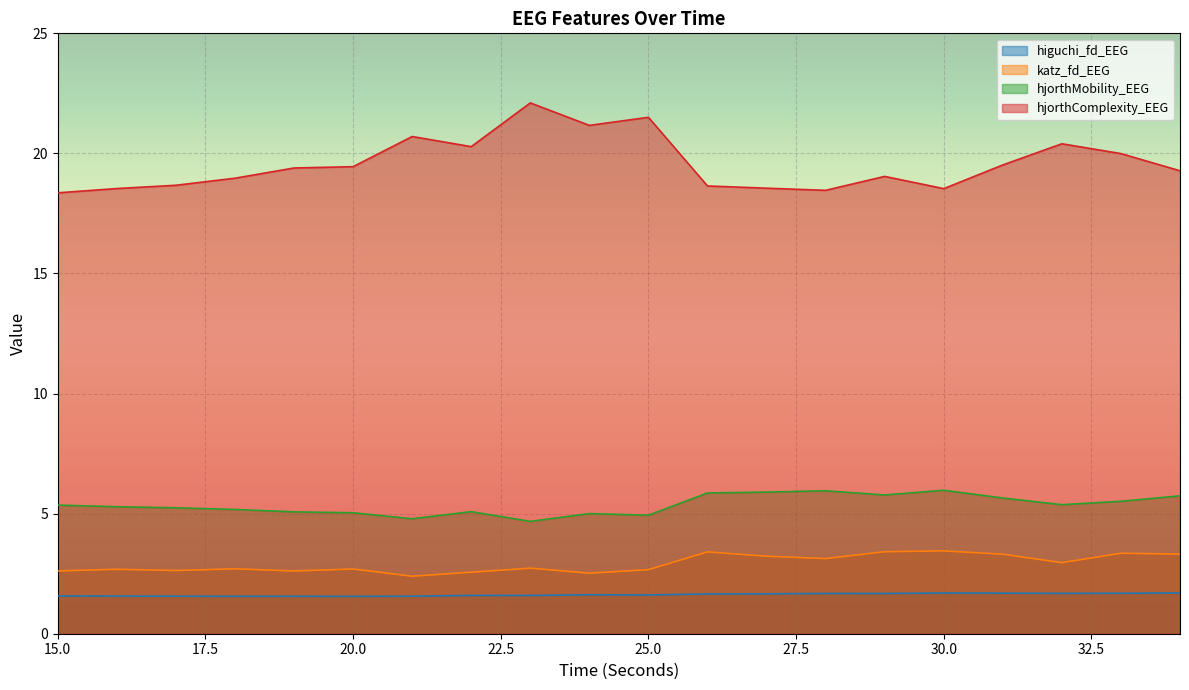

True or false: higuchi_fd_EEG and katz_fd_EEG cross at least once.

False